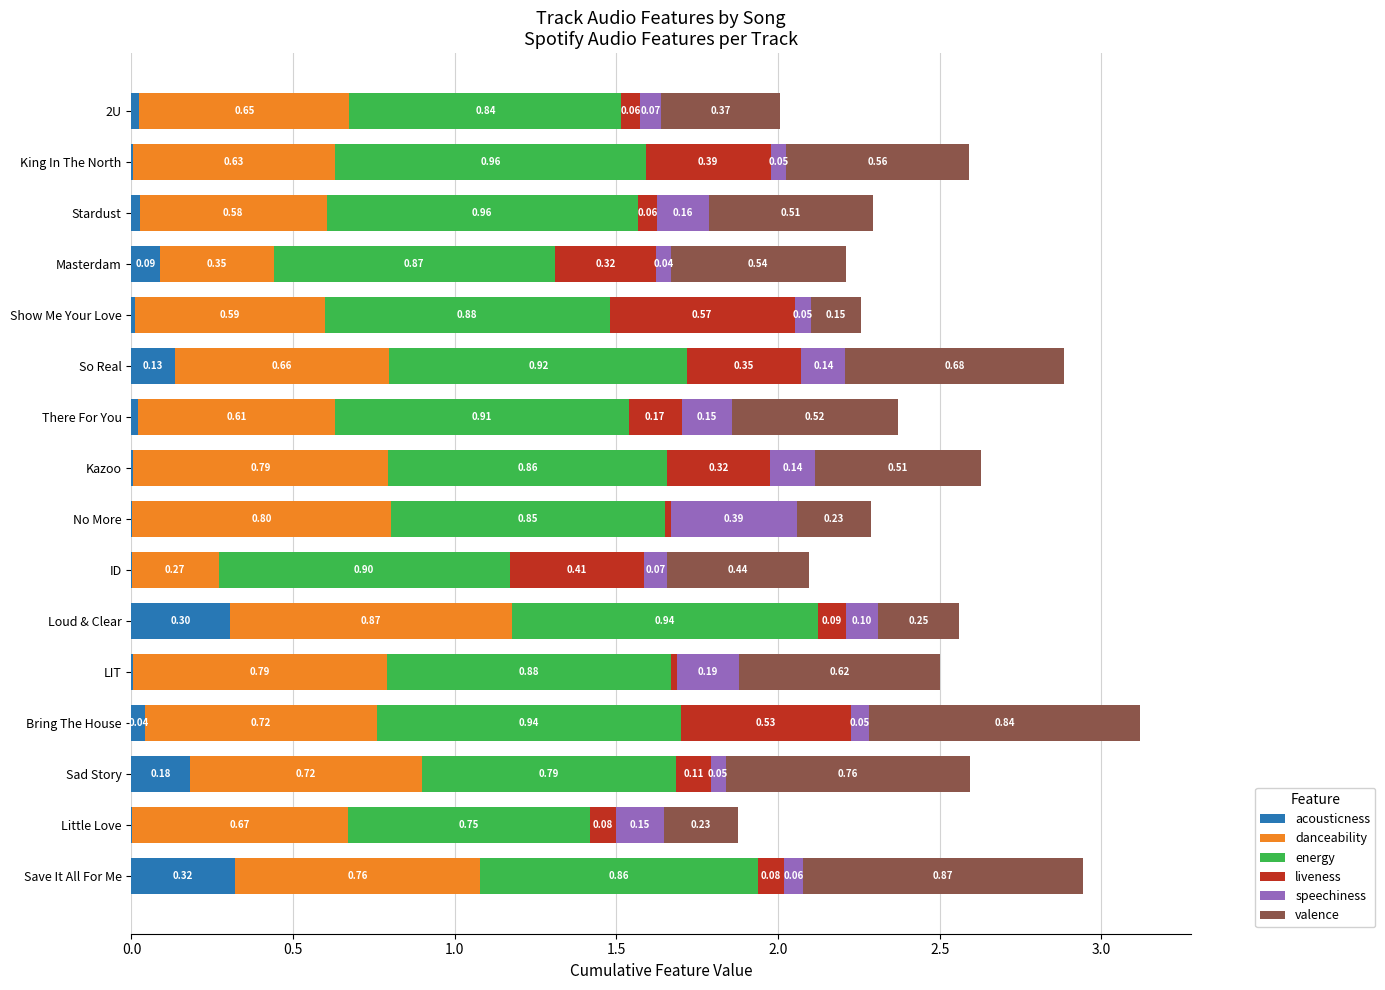

At which label does acousticness reach its peak?

Save It All For Me